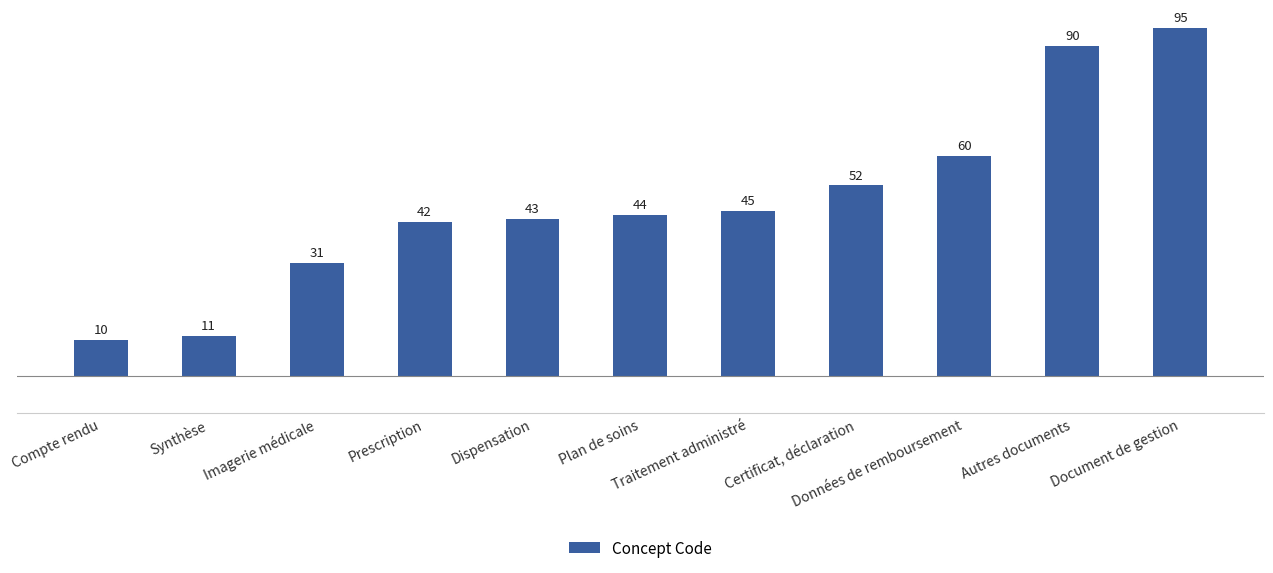

What is the value of the 9th bar from the left?

60